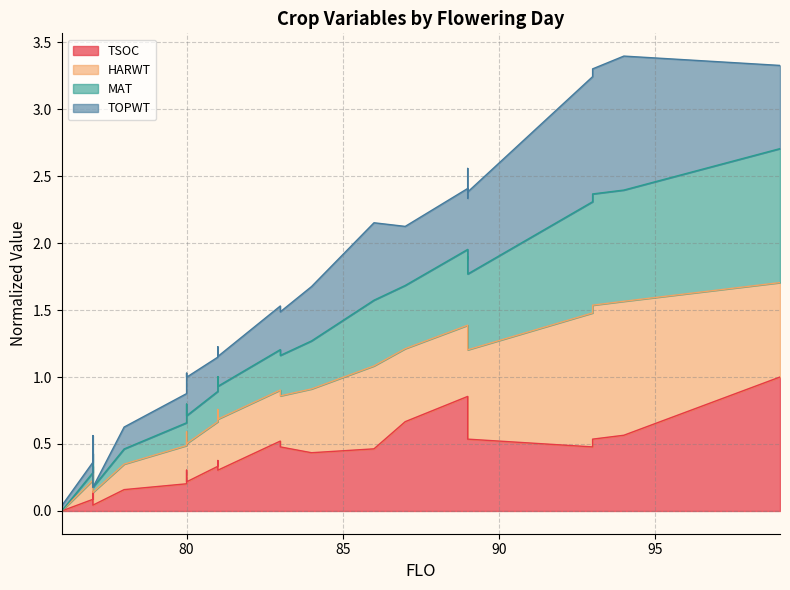

Which has a higher value, 81 or 77?

81